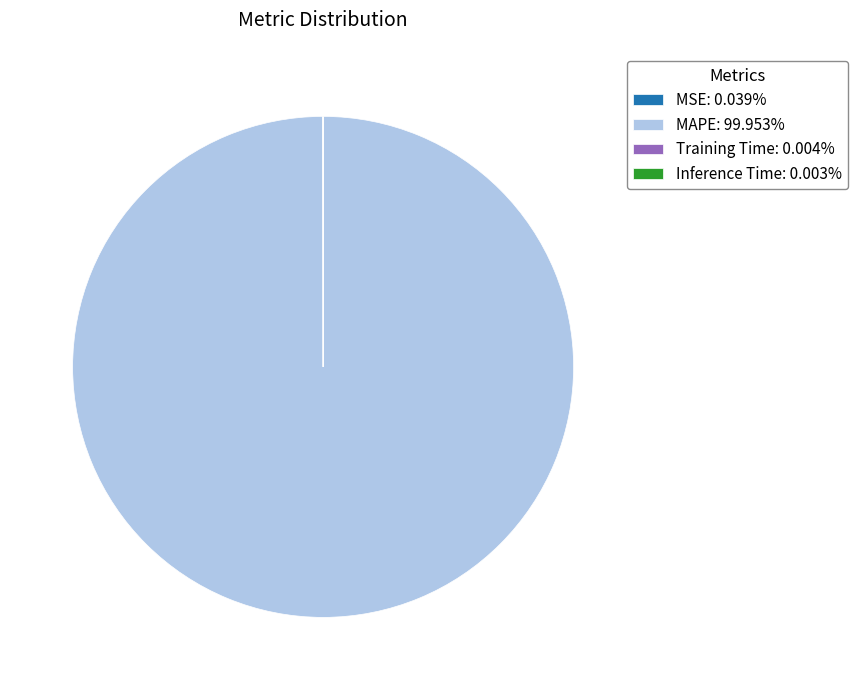

Which slice is the largest?

MAPE